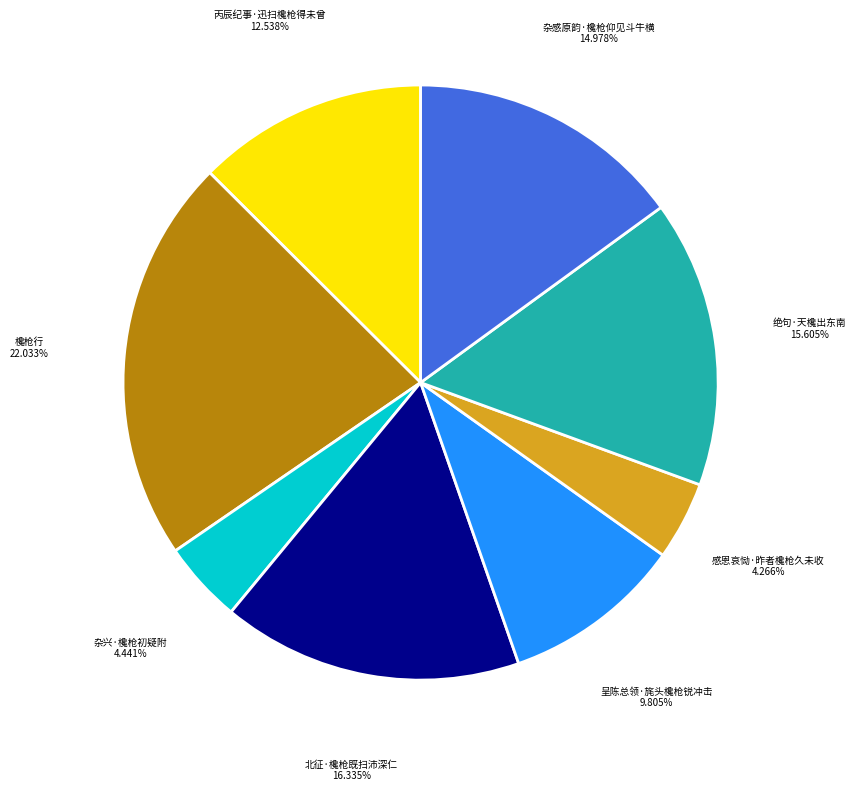

Is there any slice that represents more than half of the pie?

No